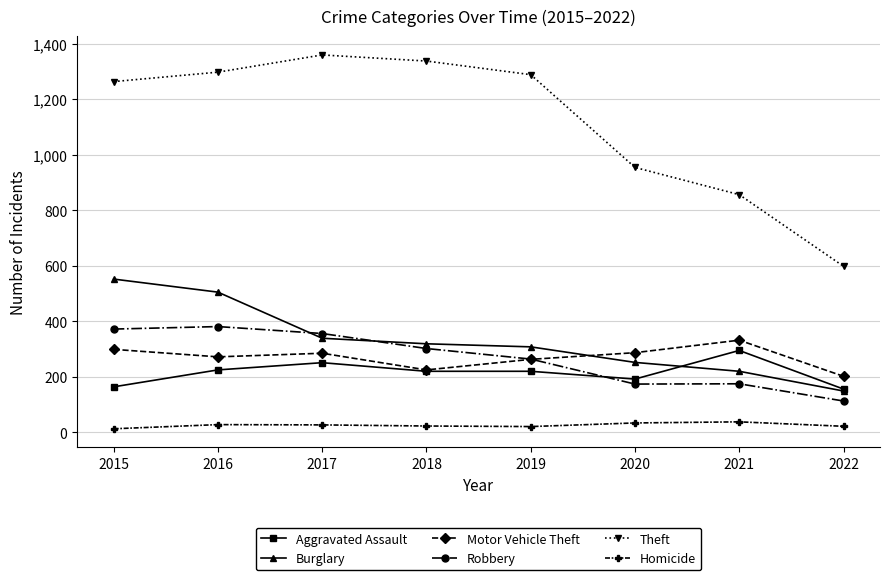

What is the total value across all series at 2019?

2364